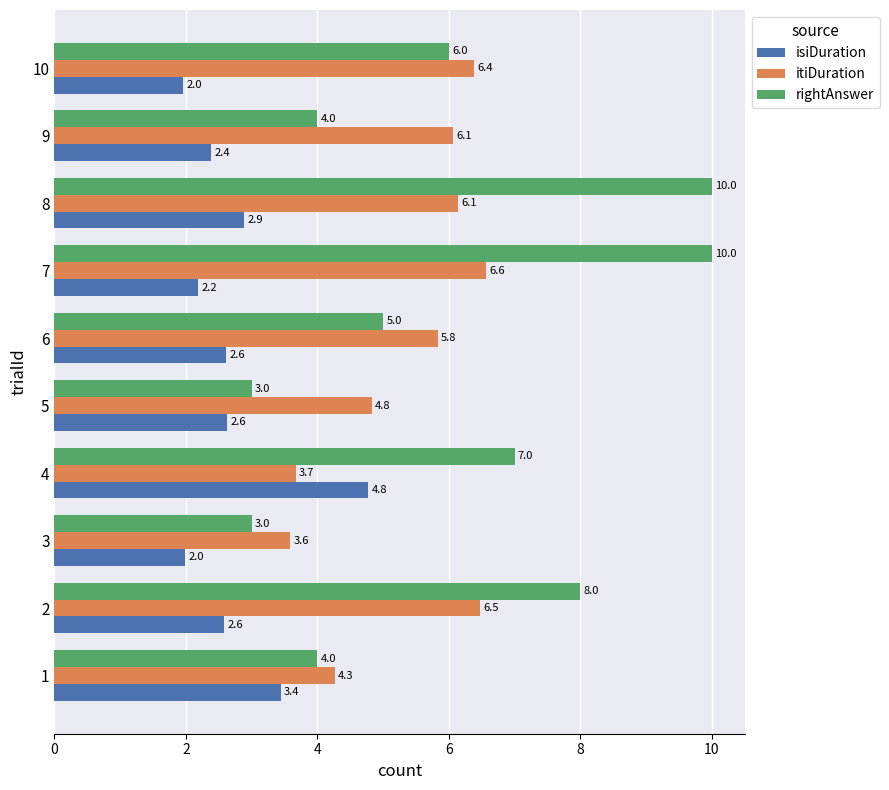

At which category is the sum across all series the highest?

8